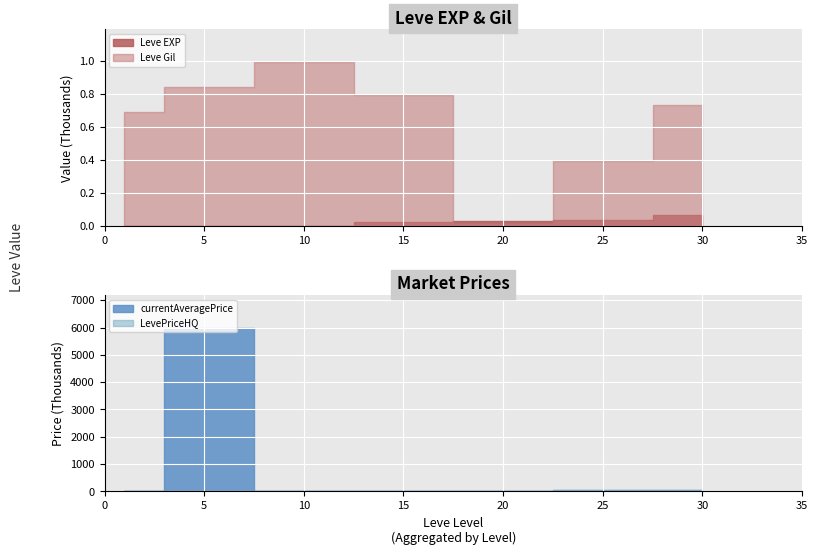

Where is the first local maximum for currentAveragePrice?

5